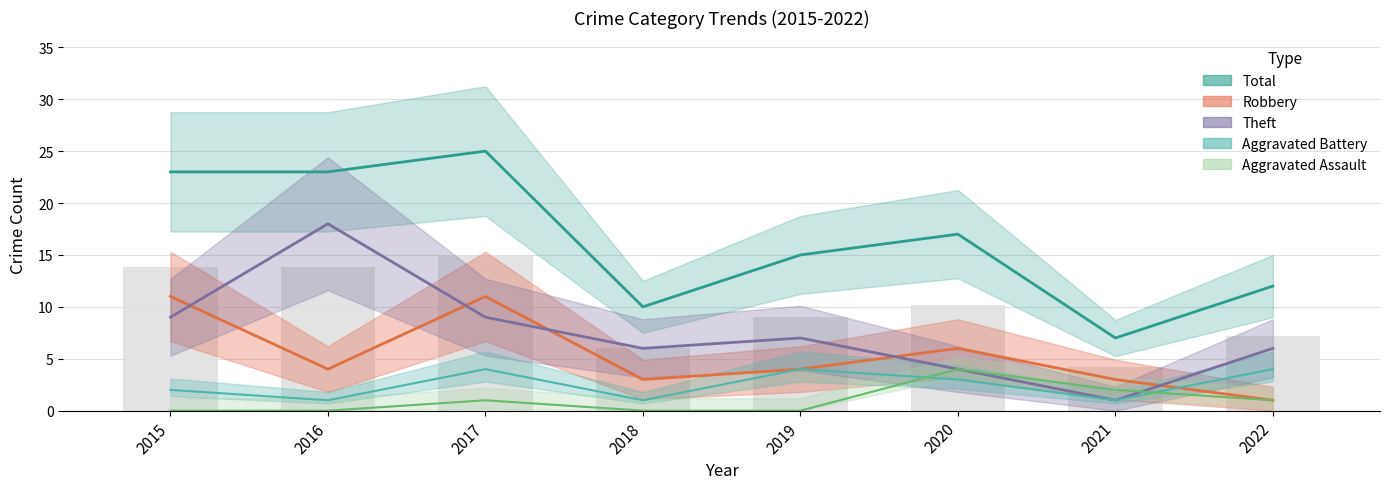

How many data points does each series have?

8